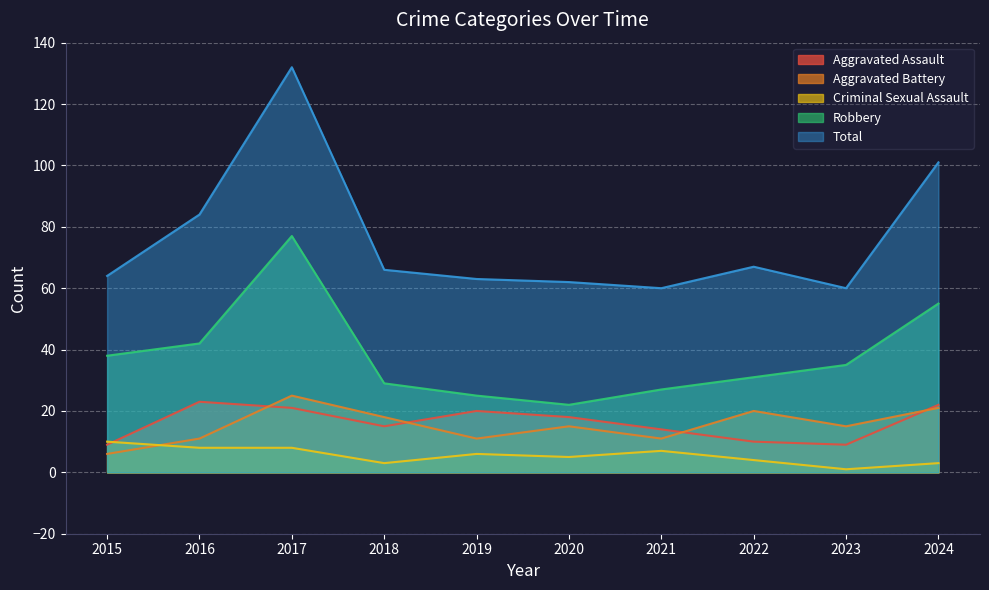

Between 2015 and 2022, which series saw the biggest shift?

Aggravated Battery